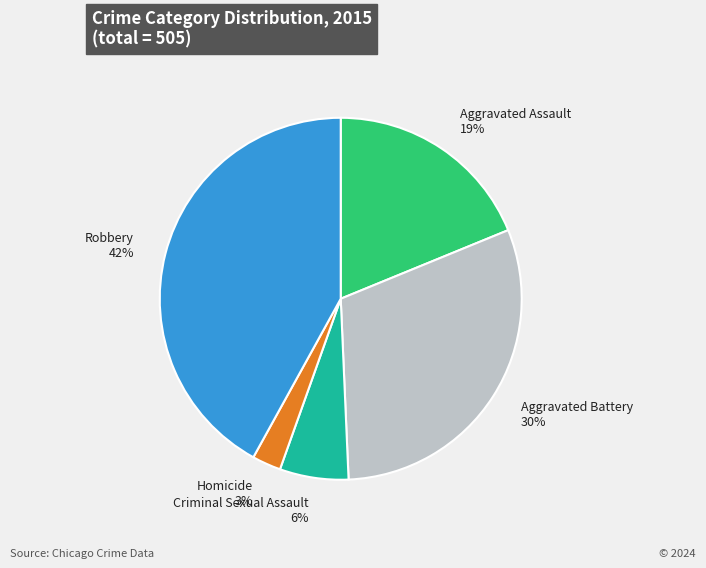

Combined, do Aggravated Assault and Criminal Sexual Assault account for over 50%?

No